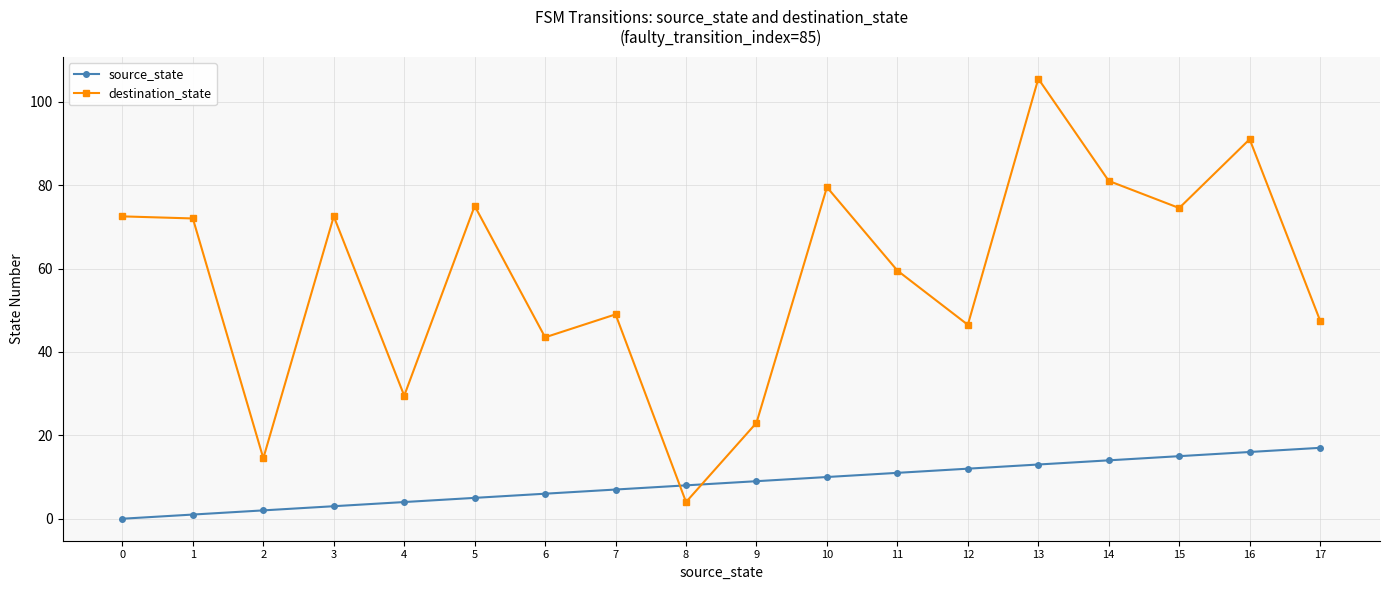

Which series has the largest total across all categories?

destination_state